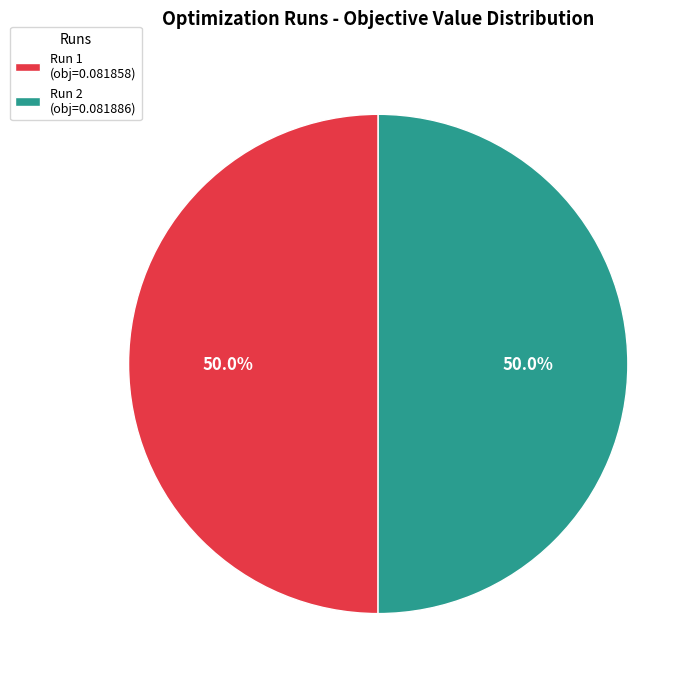

How much of the chart is everything except Run 1 (obj=0.081858)?

50.0%